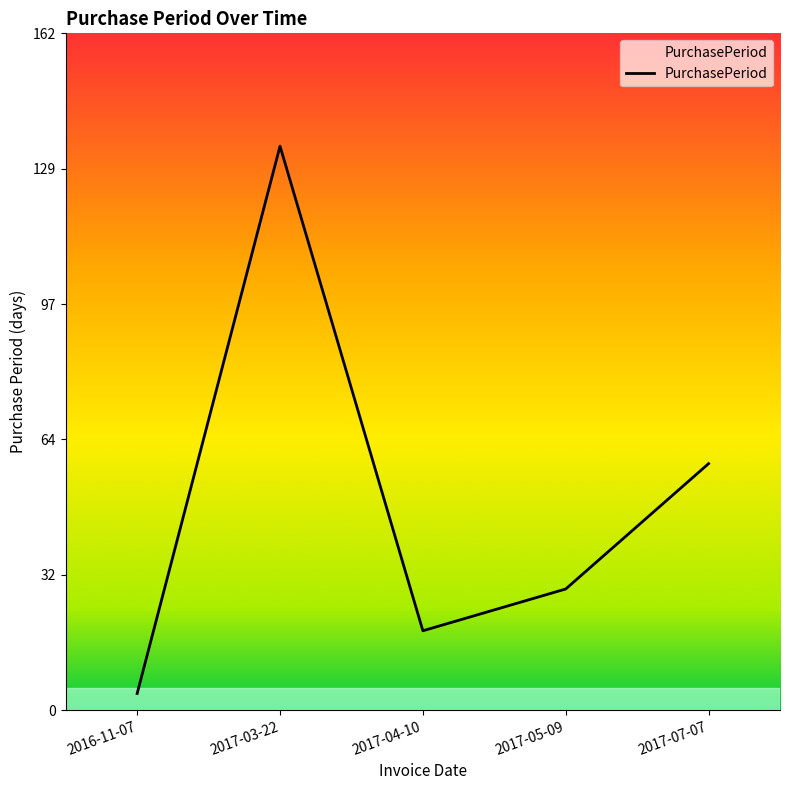

What is the difference between the maximum and minimum values?

131